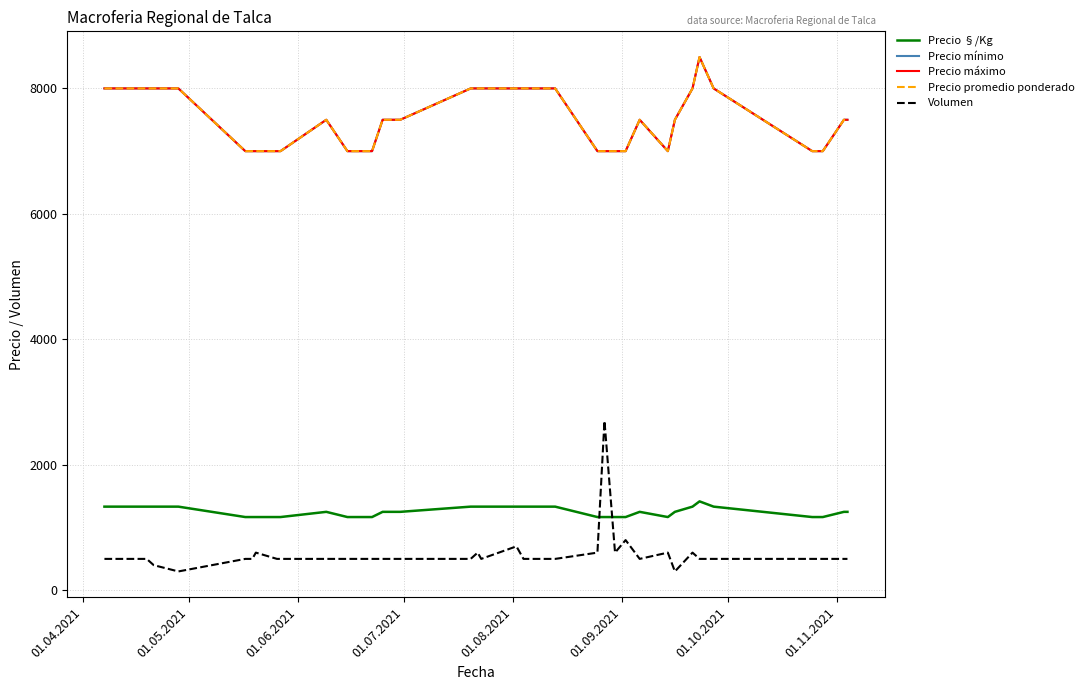

Is this an area chart (filled region under the line)?

No